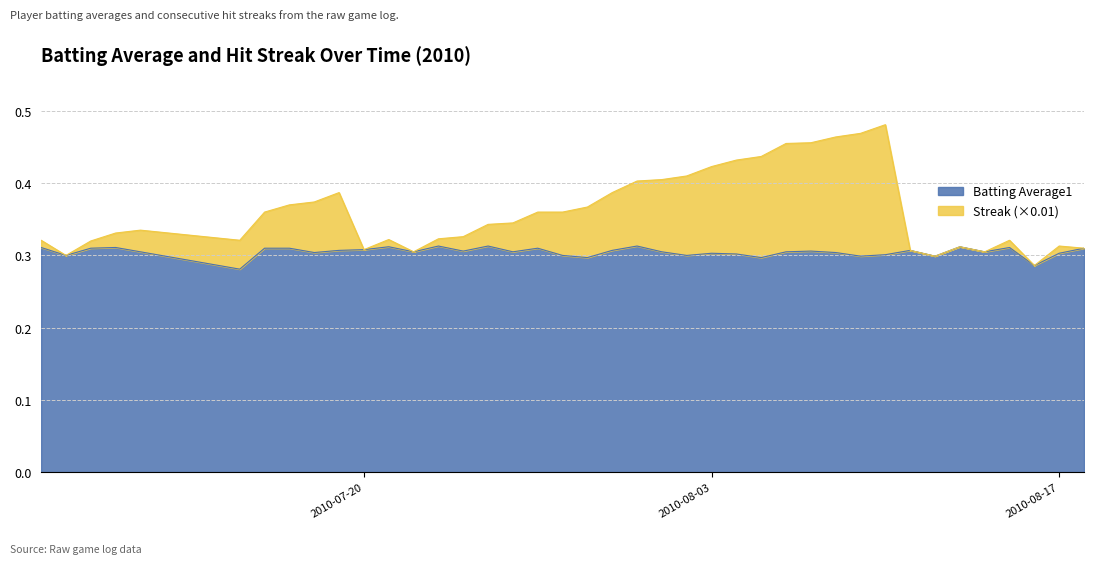

Is the value of Batting Average1 at 2010-07-23 greater than the value of Streak at 2010-08-11?

Yes